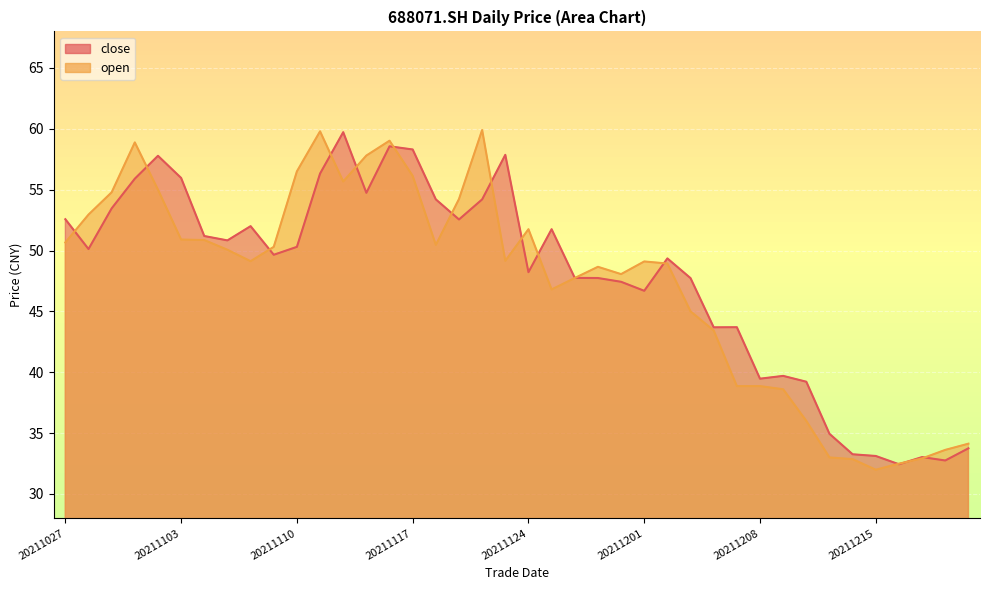

Reading left to right, what are all the values shown in this chart?

close: 20211027=52.6	20211028=50.1	20211029=53.5	20211101=55.9	20211102=57.8	20211103=56.0	20211104=51.2	20211105=50.8	20211108=52.0	20211109=49.6	20211110=50.3	20211111=56.3	20211112=59.7	20211115=54.7	20211116=58.6	20211117=58.3	20211118=54.2	20211119=52.5	20211122=54.2	20211123=57.9	20211124=48.2	20211125=51.8	20211126=47.8	20211129=47.7	20211130=47.4	20211201=46.7	20211202=49.4	20211203=47.7	20211206=43.7	20211207=43.7	20211208=39.5	20211209=39.7	20211210=39.2	20211213=34.9	20211214=33.3	20211215=33.1	20211216=32.4	20211217=33.0	20211220=32.8	20211221=33.8
open: 20211027=50.7	20211028=53.0	20211029=54.8	20211101=58.9	20211102=55.0	20211103=50.9	20211104=50.9	20211105=50.1	20211108=49.1	20211109=50.3	20211110=56.5	20211111=59.8	20211112=55.7	20211115=57.8	20211116=59.0	20211117=56.1	20211118=50.5	20211119=54.2	20211122=59.9	20211123=49.1	20211124=51.8	20211125=46.8	20211126=47.7	20211129=48.7	20211130=48.1	20211201=49.1	20211202=48.9	20211203=45.0	20211206=43.4	20211207=38.9	20211208=38.9	20211209=38.6	20211210=36.0	20211213=33.0	20211214=32.9	20211215=32.0	20211216=32.5	20211217=32.9	20211220=33.6	20211221=34.1